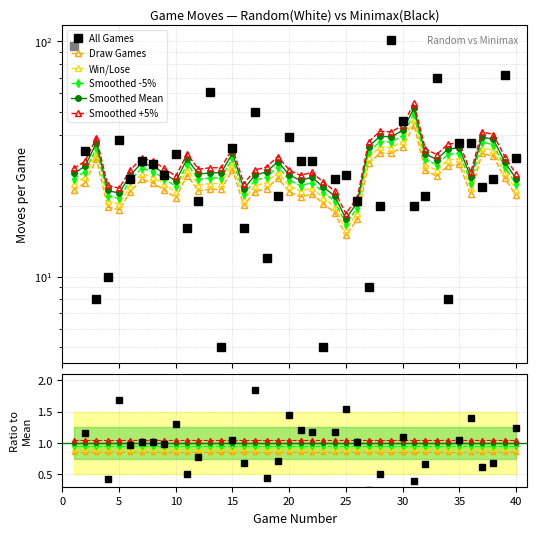

Reading right to left, list all the values displayed in this chart.

40=32	39=72	38=26	37=24	36=37	35=37	34=8	33=70	32=22	31=20	30=46	29=101	28=20	27=9	26=21	25=27	24=26	23=5	22=31	21=31	20=39	19=22	18=12	17=50	16=16	15=35	14=5	13=61	12=21	11=16	10=33	9=27	8=30	7=31	6=26	5=38	4=10	3=8	2=34	1=95